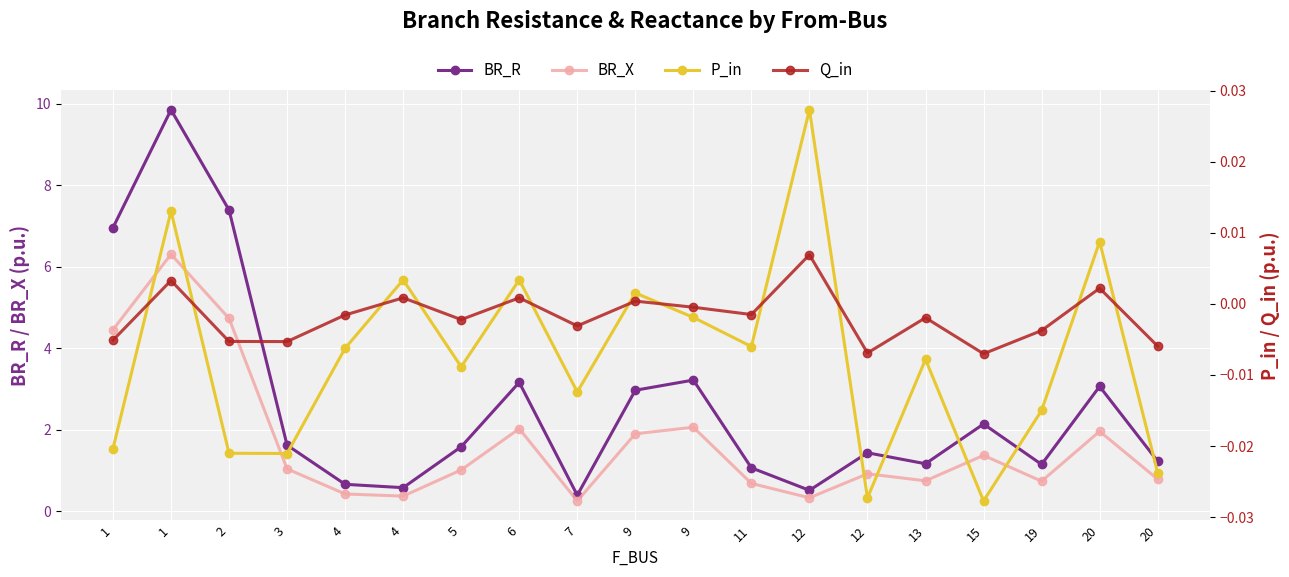

How many data points in P_in are less than 0?

13